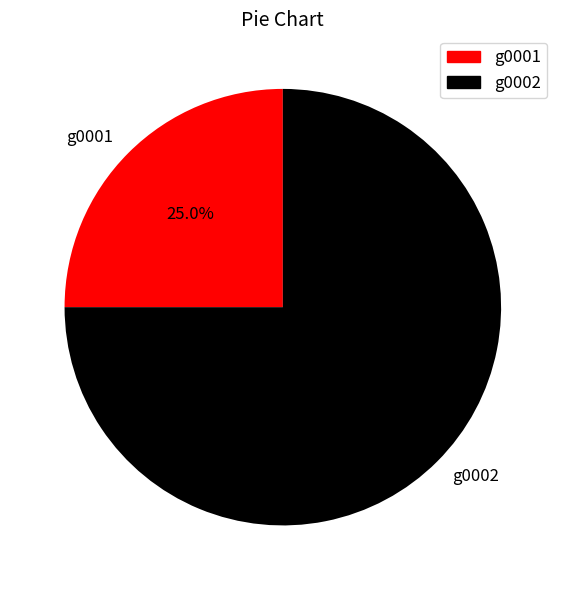

To the nearest percent, what is the difference between the largest and smallest slice percentages?

50%